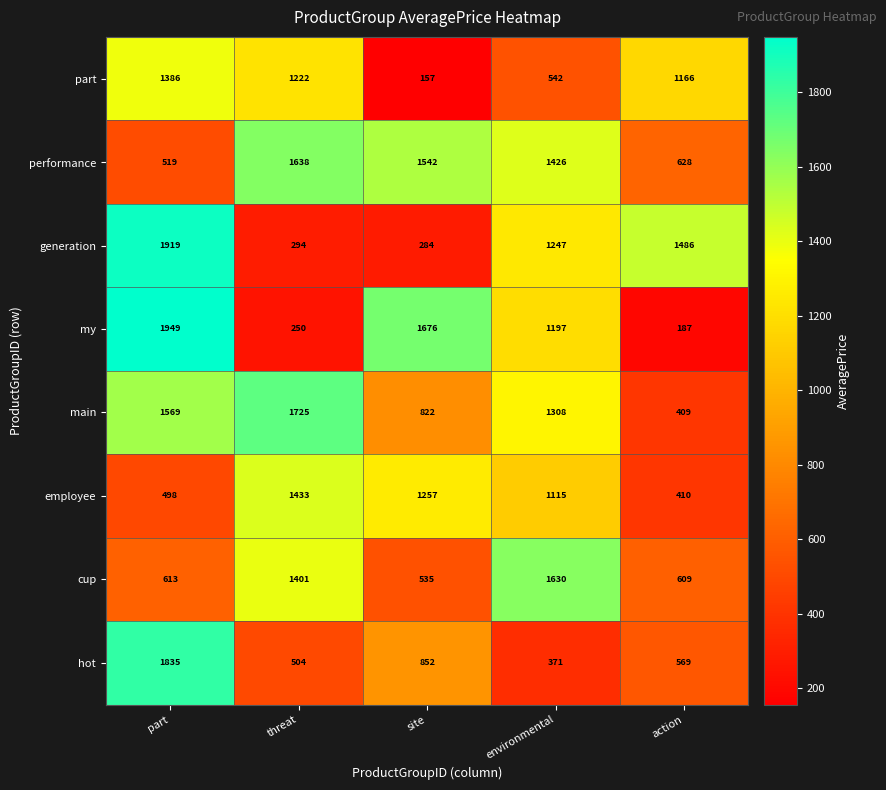

At which category is the sum across all series the highest?

part